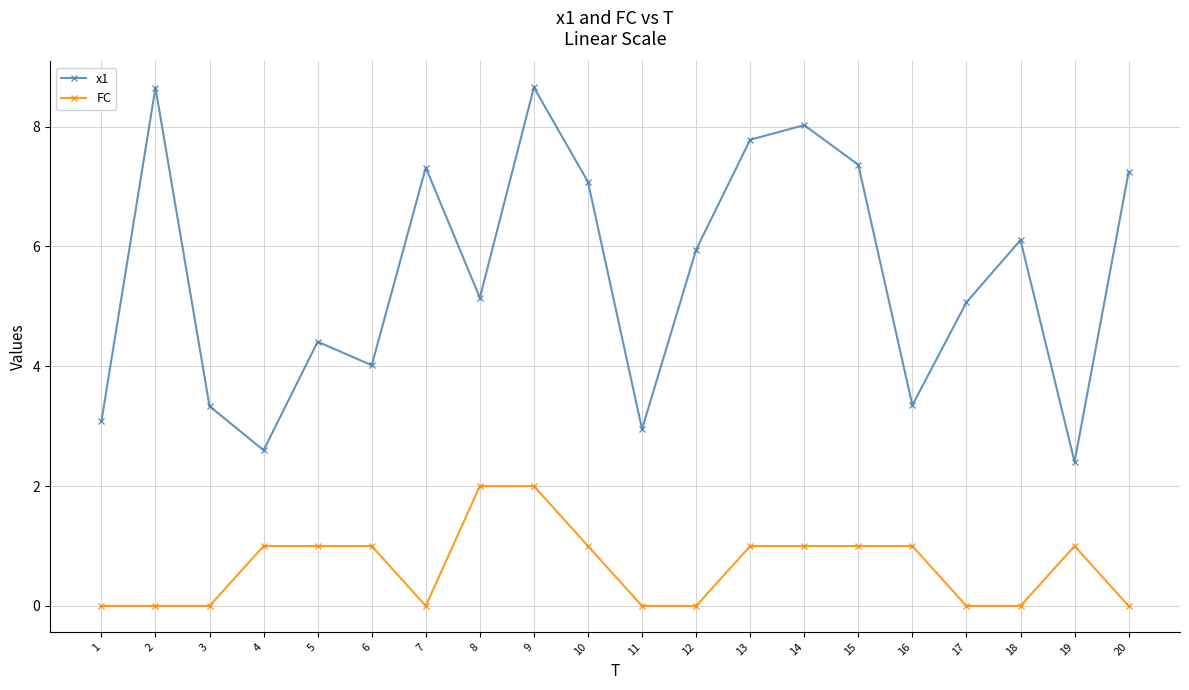

How many lines are shown in the chart?

2